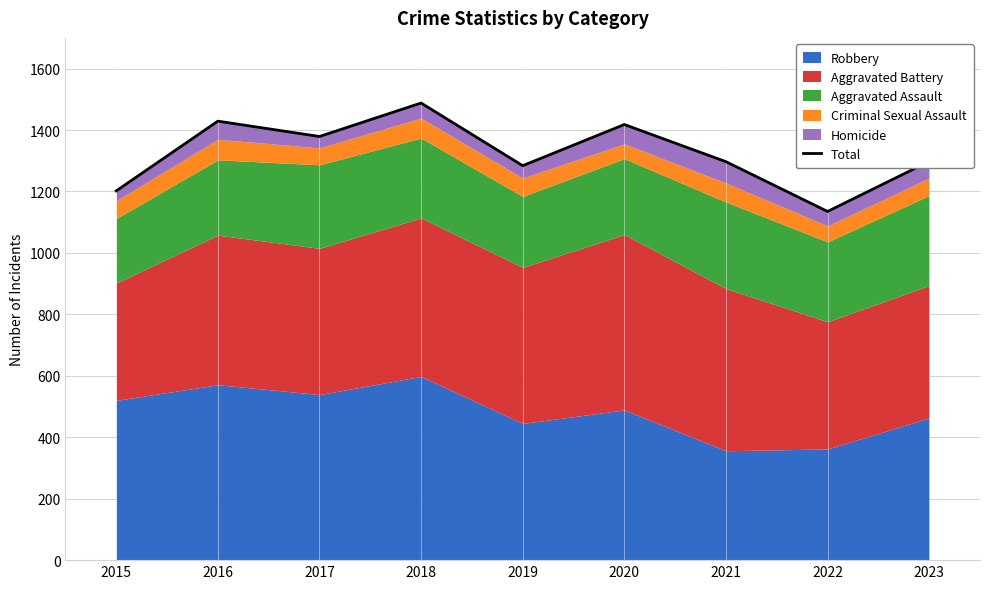

Reading left to right, what are all the values shown in this chart?

1202	1429	1379	1488	1284	1418	1297	1135	1298